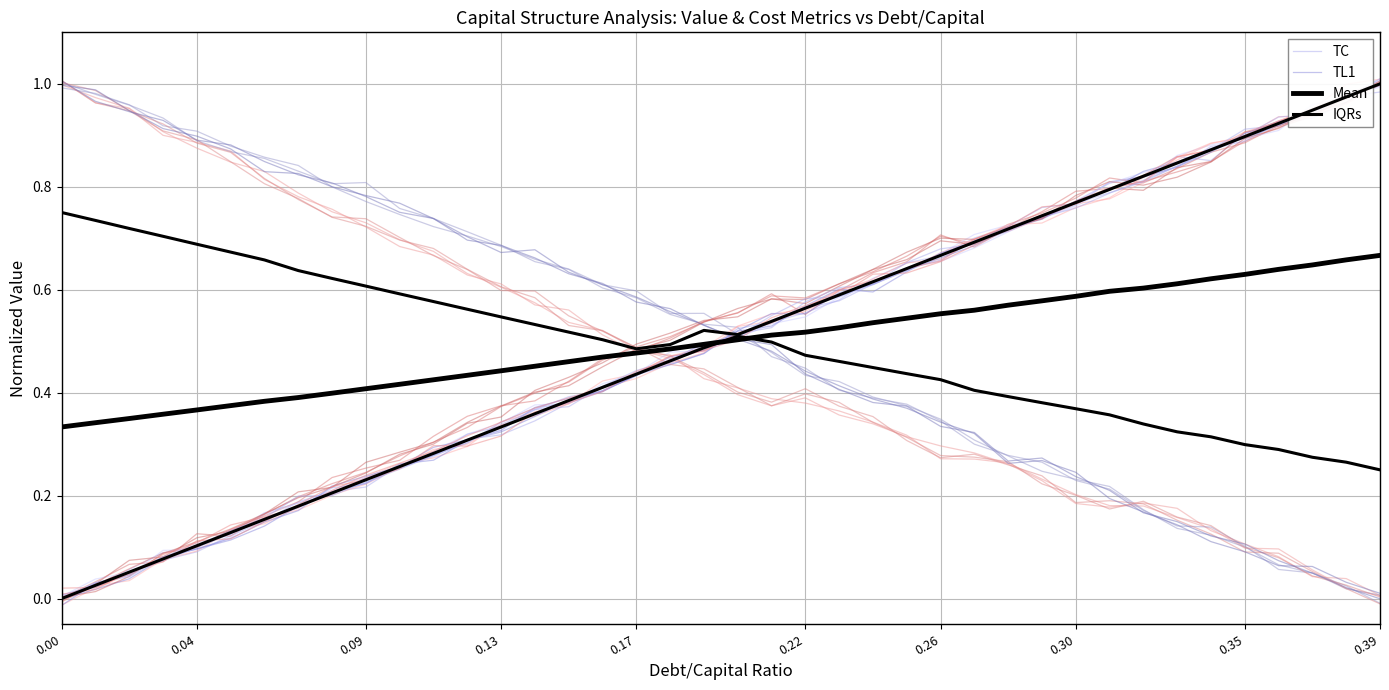

What is the difference between the maximum and minimum values in the IQRs series?

0.5